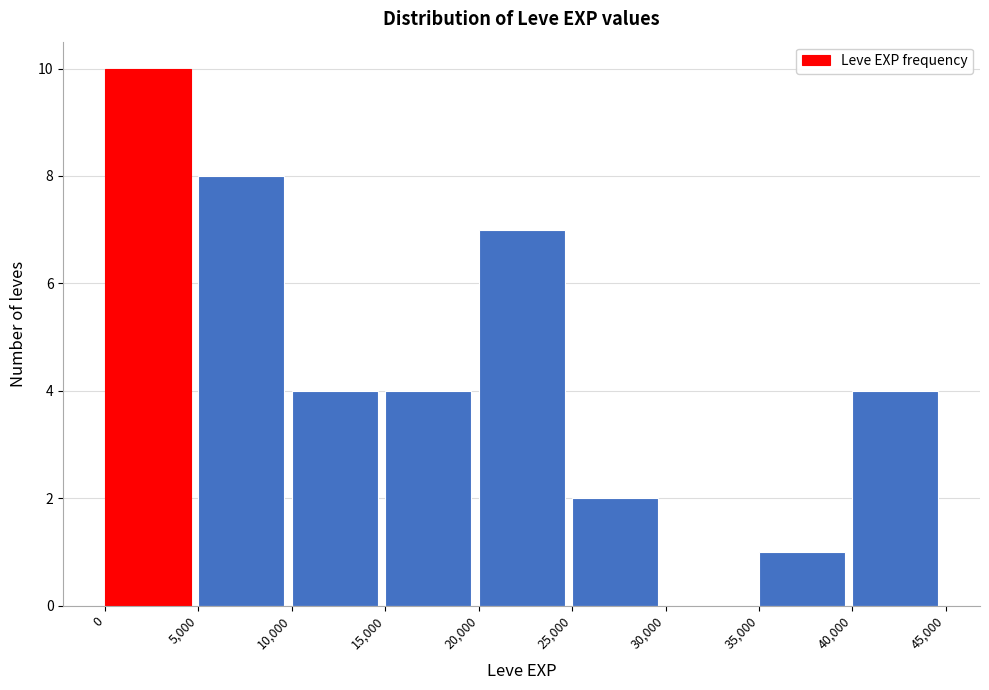

Reading left to right, list every bar in this chart as the range it spans on the x-axis followed by its height. The values are not printed on the chart, so give them approximately, as read against the axis.

0 to 5,000: 10
5,000 to 10,000: 8
10,000 to 15,000: 4
15,000 to 20,000: 4
20,000 to 25,000: 7
25,000 to 30,000: 2
30,000 to 35,000: 0
35,000 to 40,000: 1
40,000 to 45,000: 4